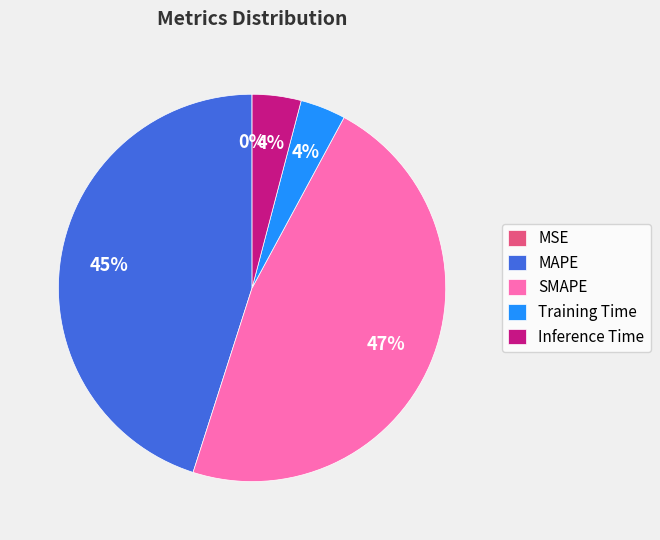

To the nearest percent, what is the difference between the largest and smallest slice percentages?

47%